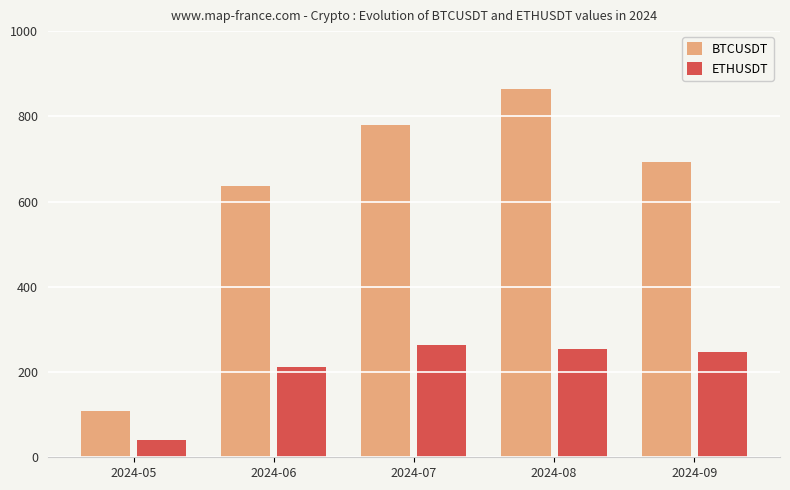

True or false: ETHUSDT has a value of 65.6 at 2024-08.

False